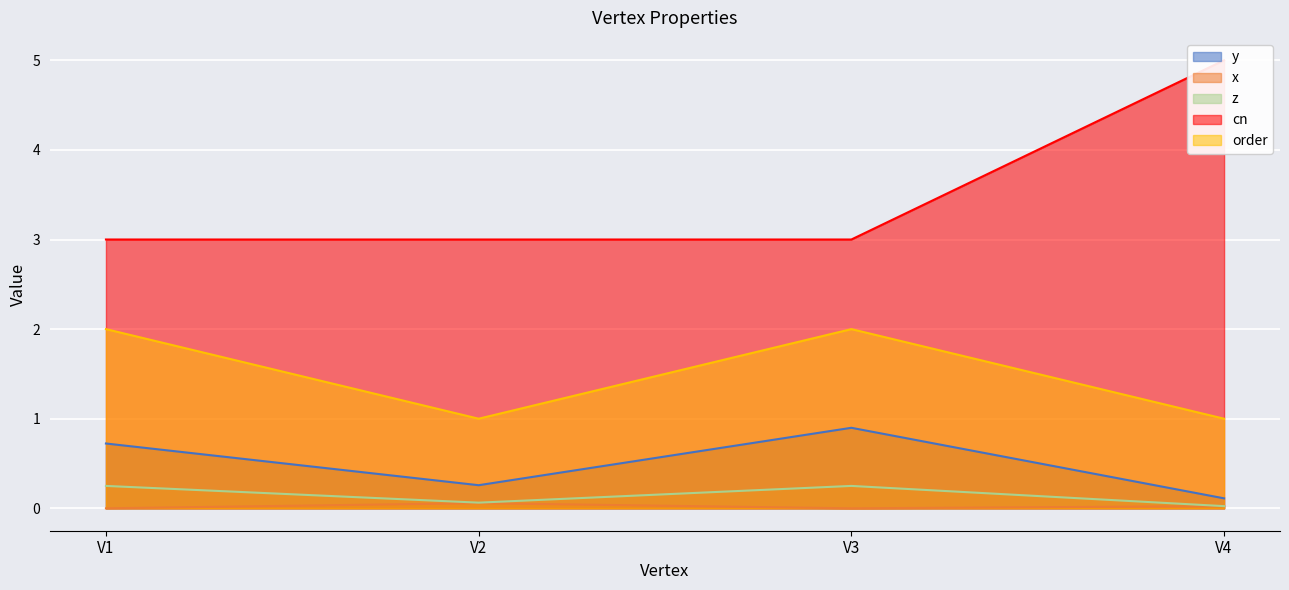

What is the average value of the cn series?

3.5